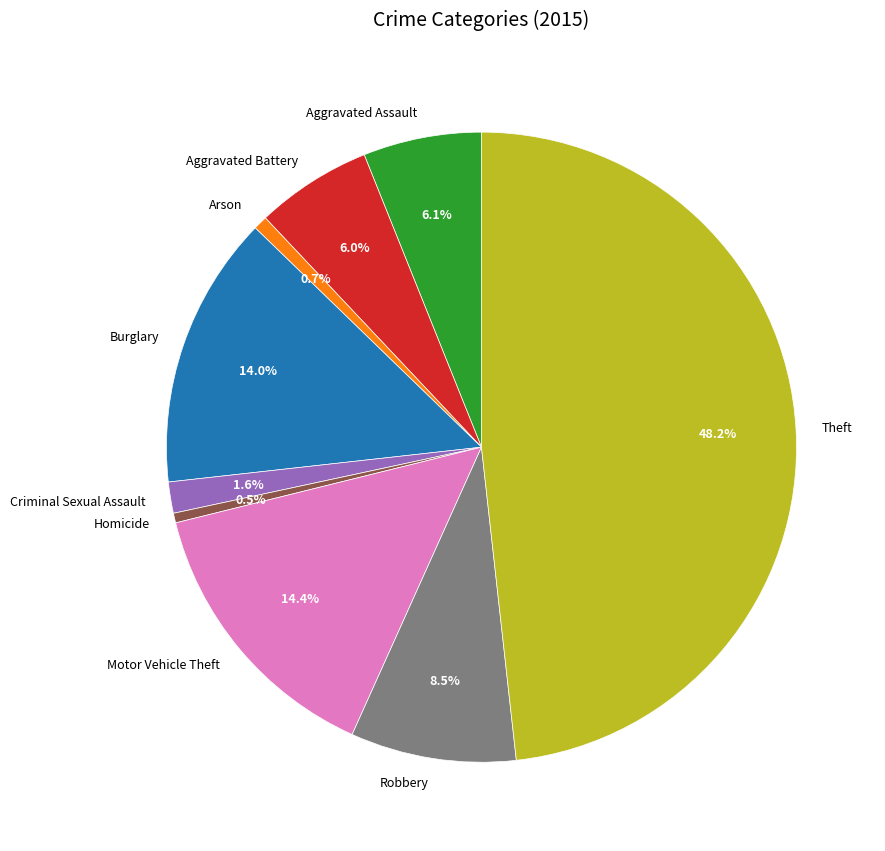

Which category has the biggest portion of the pie?

Theft